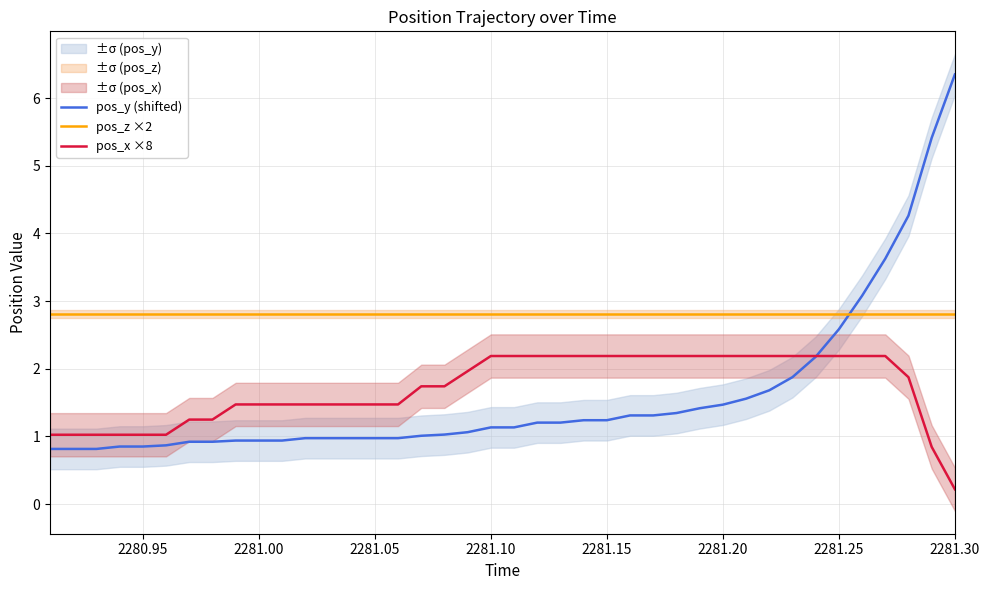

What is the value of the pos_y (shifted) point at the 27th from the left?

1.3